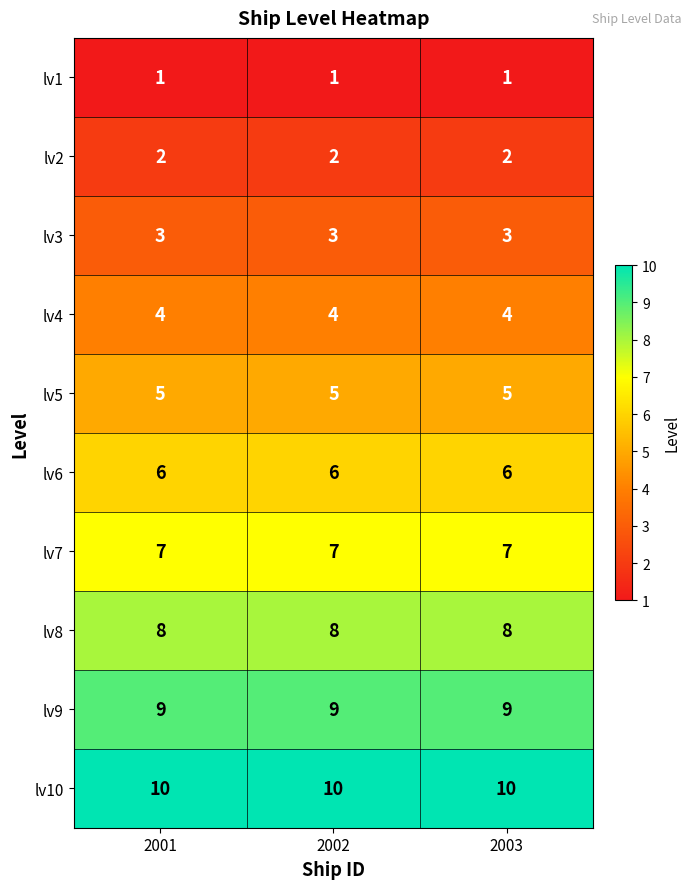

What is the sum of all lv7 values?

21